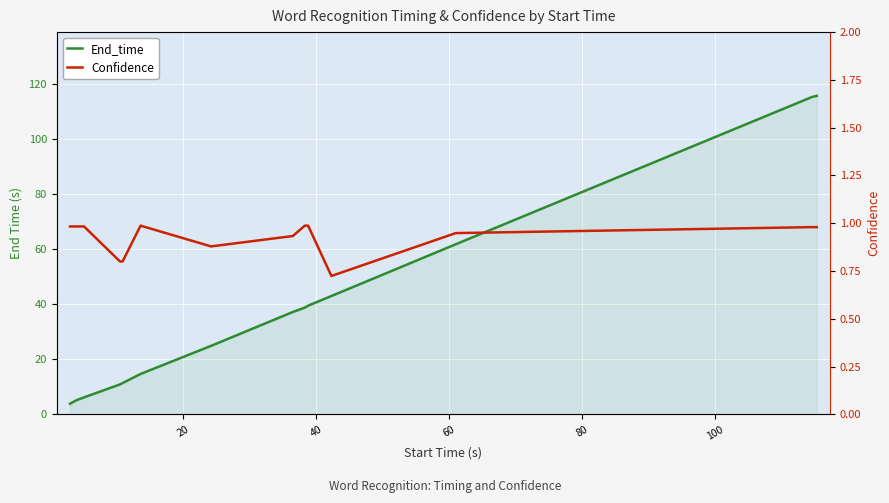

What is the maximum value shown in the chart?

115.7